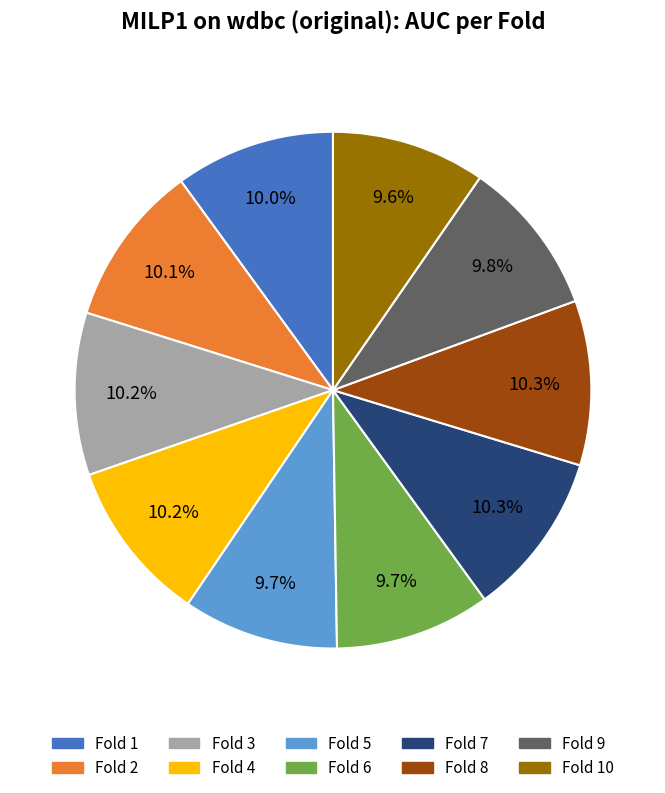

To the nearest percent, what percentage of the pie is Fold 8?

10%